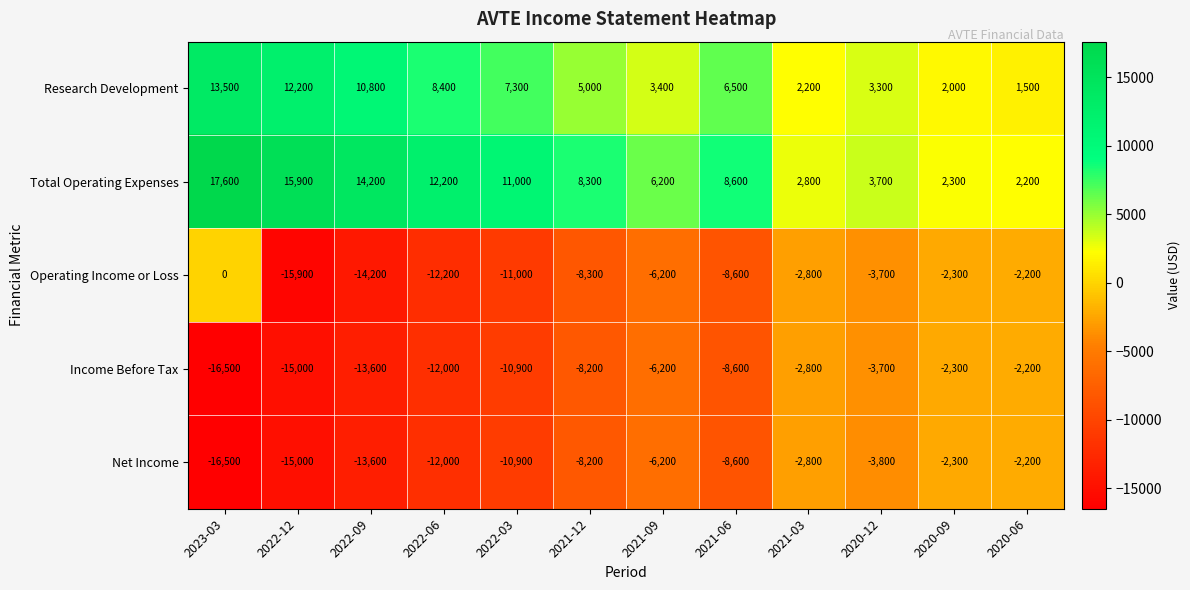

At which category is the sum across all series the highest?

2023-03